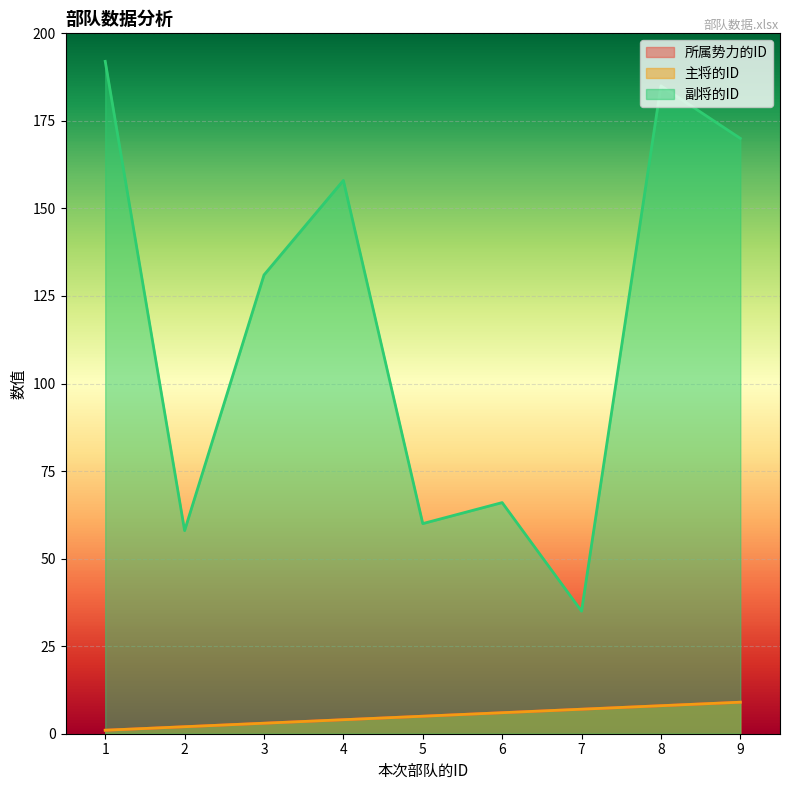

Rank the categories by 主将的ID value from highest to lowest.

9, 8, 7, 6, 5, 4, 3, 2, 1